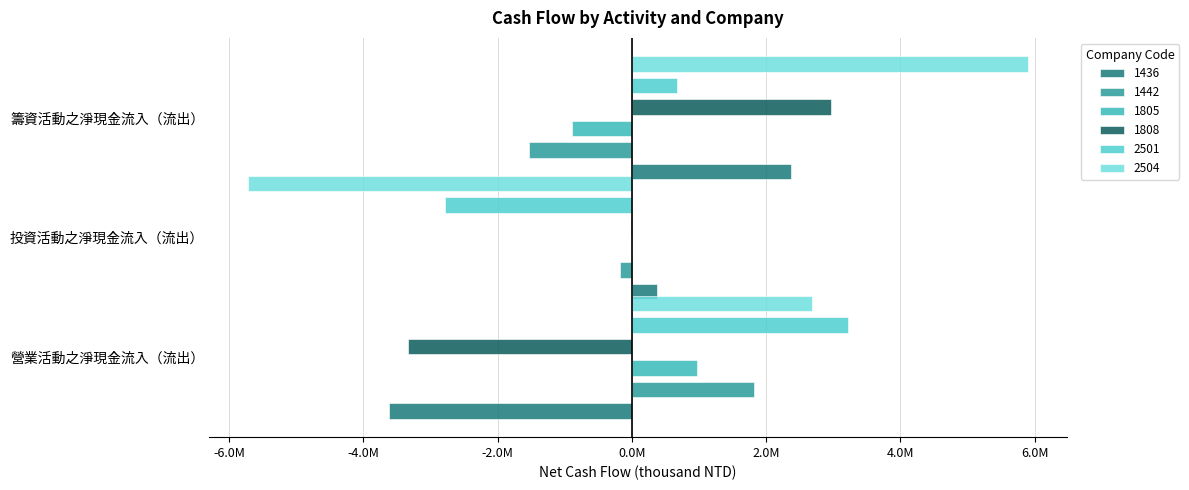

What position from the right is 營業活動之淨現金流入（流出）?

3